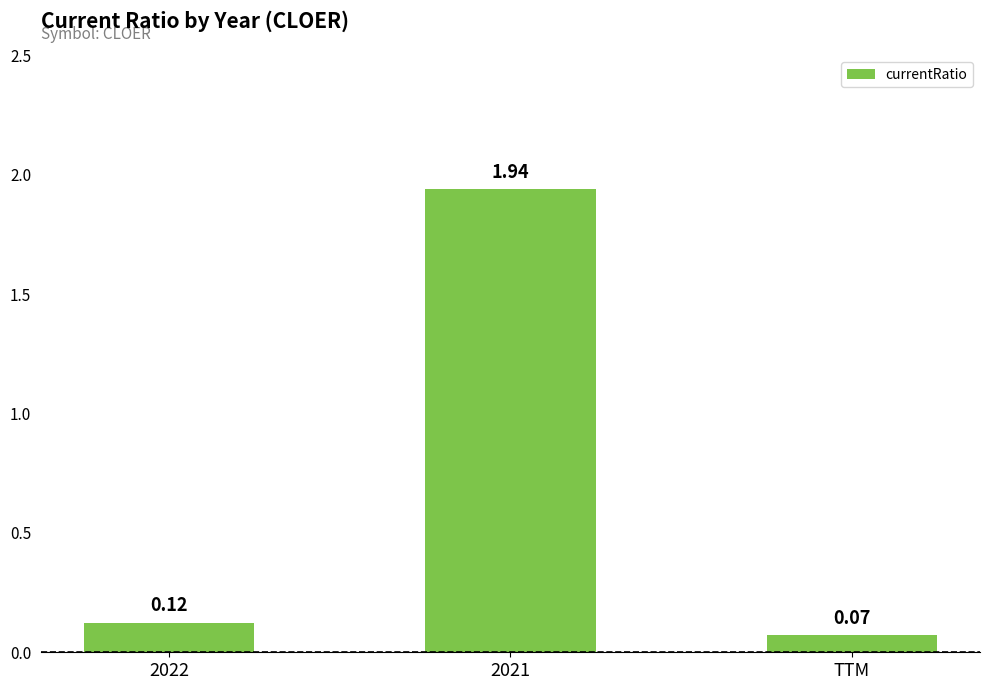

Which label corresponds to the smallest value in the chart?

TTM